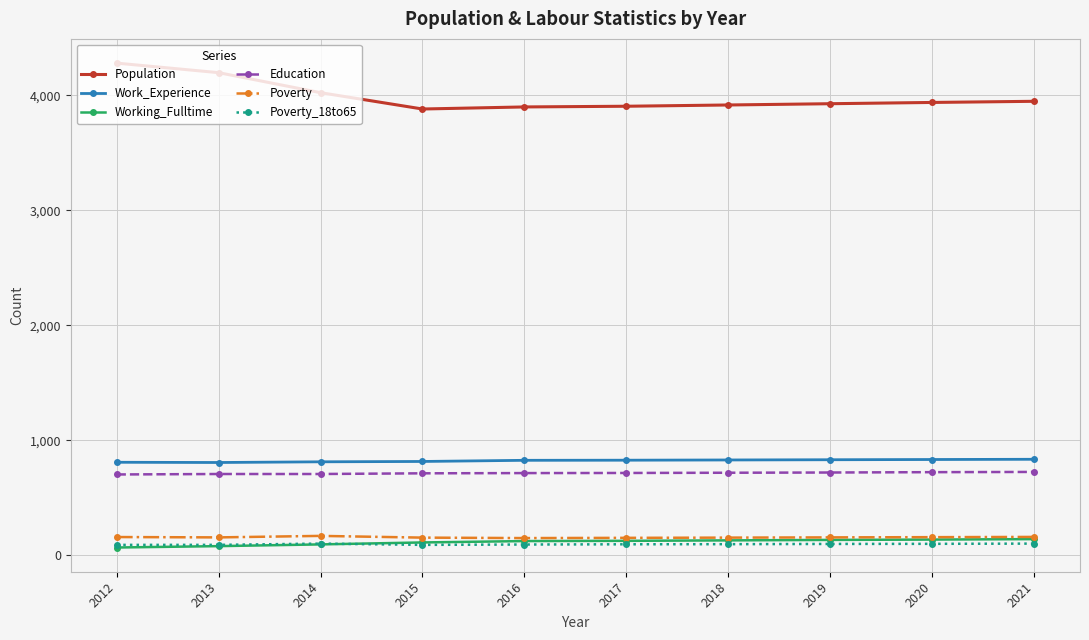

What is the value of the Working_Fulltime point at the 2nd from the left?

80